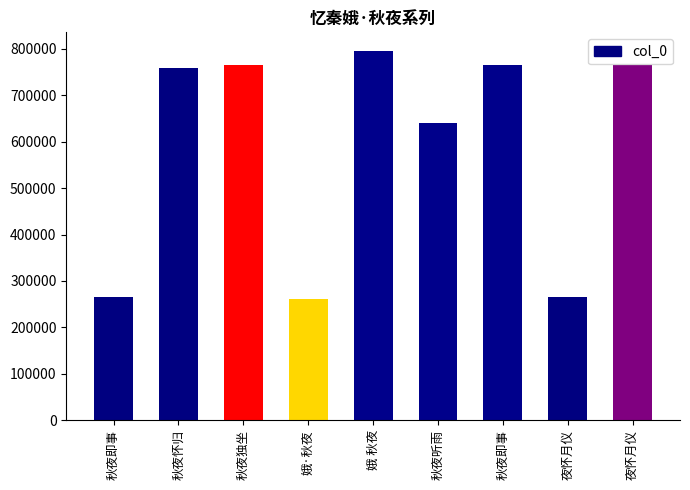

What is the difference between the values at 秋夜即事 and 秋夜听雨?

374129